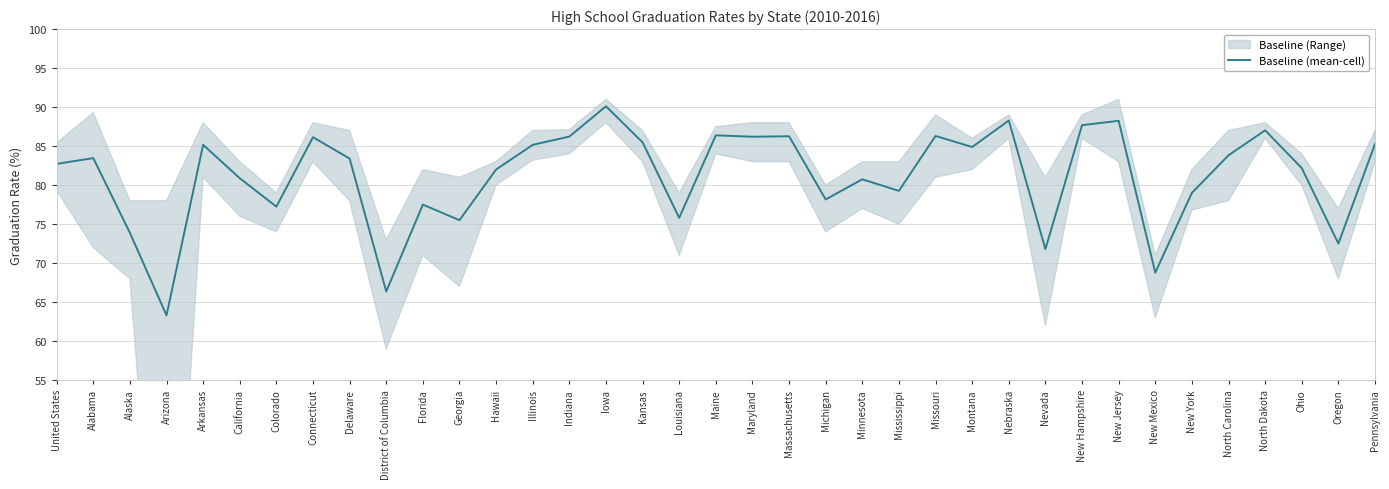

What is the average value?

81.2